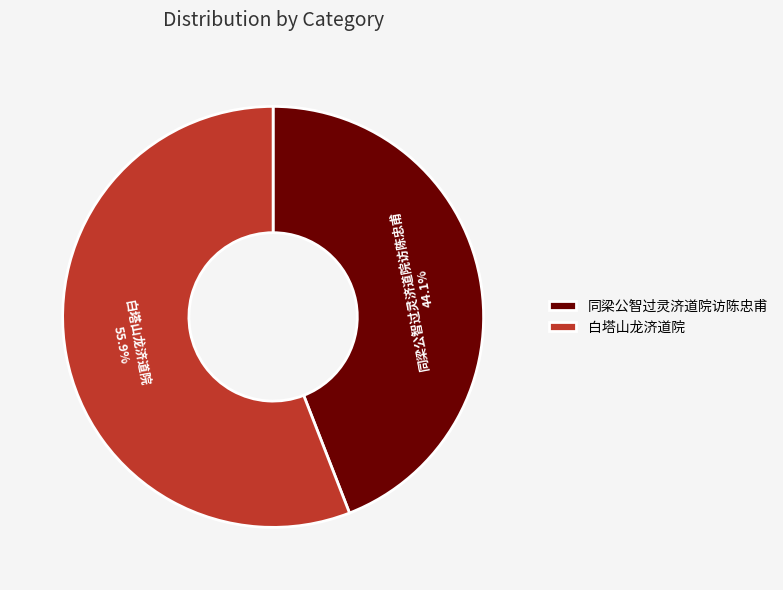

The 同梁公智过灵济道院访陈忠甫 slice represents 52% of the pie. True or false?

False